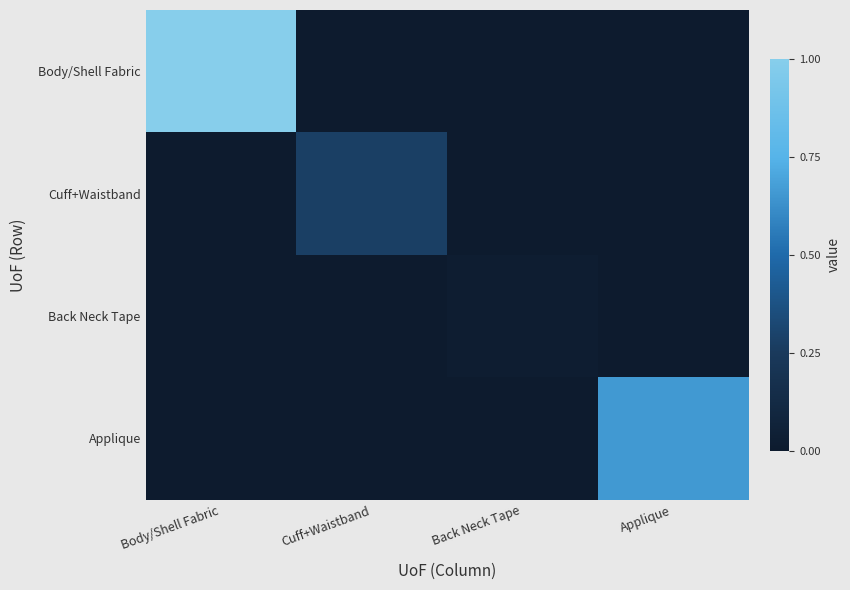

Reading left to right, extract all data points from this chart.

Body/Shell Fabric: Body/Shell Fabric=1.0	Cuff+Waistband=0.0	Back Neck Tape=0.0	Applique=0.0
Cuff+Waistband: Body/Shell Fabric=0.0	Cuff+Waistband=0.3	Back Neck Tape=0.0	Applique=0.0
Back Neck Tape: Body/Shell Fabric=0.0	Cuff+Waistband=0.0	Back Neck Tape=0.0	Applique=0.0
Applique: Body/Shell Fabric=0.0	Cuff+Waistband=0.0	Back Neck Tape=0.0	Applique=0.7